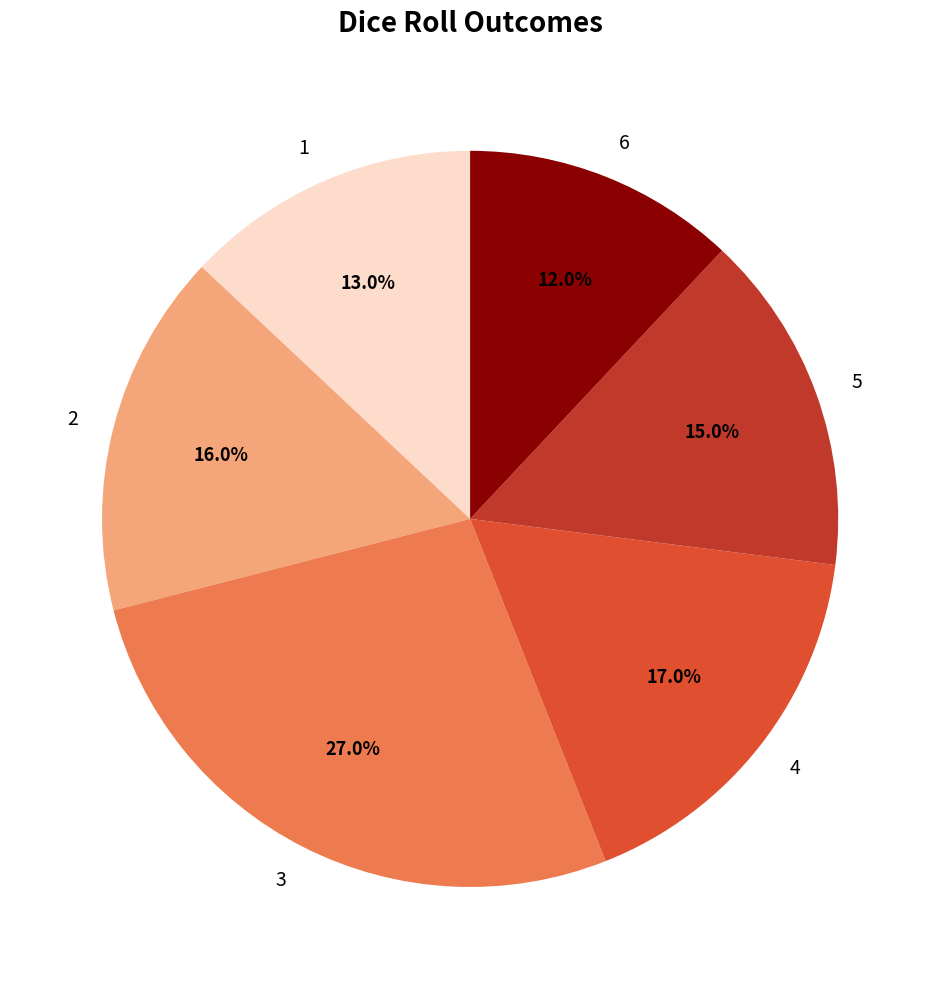

What percentage is NOT represented by 6?

88.0%